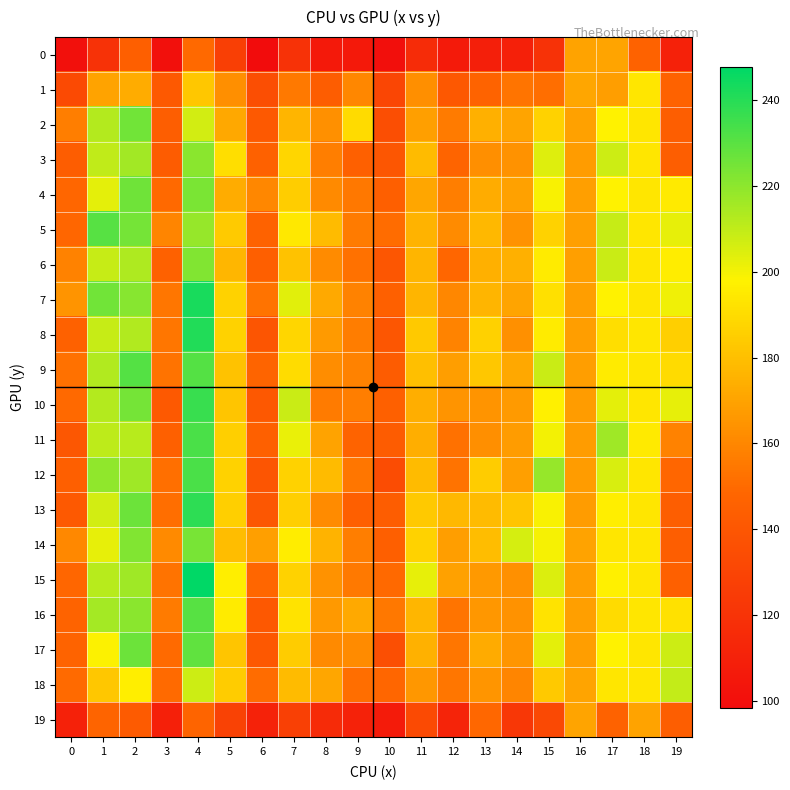

Reading left to right, extract all data points from this chart.

0: 100.9	119.9	145.0	100.9	149.6	126.7	98.4	119.9	105.7	105.6	100.5	116.0	106.5	109.1	109.9	119.6	169.7	170.4	146.4	110.5
1: 133.1	169.7	173.3	141.4	182.7	163.1	135.4	155.5	143.9	159.7	130.8	162.6	140.8	146.9	153.5	151.5	171.1	168.0	193.7	146.5
2: 157.0	212.3	225.2	144.3	206.4	171.5	141.5	176.6	163.5	189.6	135.5	169.0	156.0	174.5	170.3	186.8	169.3	198.1	193.7	144.1
3: 143.9	209.9	215.9	143.3	220.6	190.9	145.7	187.7	157.0	145.6	139.8	178.6	147.5	163.0	163.8	204.6	167.8	208.0	193.6	144.1
4: 148.4	202.9	225.9	149.7	223.4	173.5	159.8	185.2	161.4	155.0	144.6	170.8	157.1	173.5	169.3	199.2	168.9	198.1	193.7	194.9
5: 148.3	230.6	224.5	159.3	218.4	183.9	146.3	194.4	178.8	156.1	150.9	175.8	161.7	177.7	163.8	187.1	168.8	209.0	193.6	202.8
6: 158.0	208.9	213.9	146.0	222.2	176.7	144.9	181.0	161.6	152.1	139.3	176.4	148.5	174.6	174.7	195.6	168.6	208.6	193.6	196.1
7: 164.5	225.5	221.5	154.3	242.9	186.9	152.8	203.7	172.4	158.2	145.3	176.5	160.2	176.4	170.3	191.7	168.4	198.1	193.7	201.0
8: 146.1	208.8	213.2	154.0	240.8	186.7	139.2	188.2	167.1	156.7	139.4	183.3	159.0	186.2	163.5	195.3	167.9	191.1	193.7	185.7
9: 152.3	213.2	231.2	152.8	231.3	180.9	147.8	190.4	162.2	158.3	143.3	179.7	168.0	182.6	171.7	208.4	168.2	195.8	193.7	189.8
10: 149.4	212.5	224.9	141.5	236.2	181.9	140.8	208.5	156.0	157.2	145.3	173.7	164.7	164.8	166.7	197.3	167.6	202.9	193.7	202.5
11: 139.9	210.8	211.9	145.4	233.2	185.8	145.2	202.1	169.6	147.2	143.0	173.9	152.1	163.0	167.4	200.1	167.7	216.6	194.7	158.4
12: 145.0	219.6	216.5	151.9	232.8	186.6	138.7	187.1	178.9	154.4	134.5	178.5	153.0	184.4	168.9	218.2	167.4	205.6	193.7	148.1
13: 141.4	206.8	226.4	151.2	239.0	185.8	140.3	185.8	161.6	144.8	143.6	183.1	177.4	178.9	182.2	199.2	167.8	197.0	193.7	144.1
14: 160.5	202.5	222.4	161.3	224.4	179.4	168.5	196.4	175.9	157.0	144.6	187.0	168.1	179.2	205.9	199.7	169.8	194.0	193.7	144.1
15: 148.3	211.8	216.3	153.0	247.8	196.9	148.1	186.8	164.2	155.1	149.6	202.4	169.4	166.2	163.3	204.8	168.1	197.1	193.7	145.1
16: 147.4	215.5	220.5	156.0	230.8	195.4	140.7	192.9	166.1	172.4	154.8	176.7	153.3	165.9	163.8	192.6	168.6	189.9	193.7	192.1
17: 147.3	198.3	226.7	149.8	228.8	182.4	140.7	184.3	161.2	161.8	136.0	175.0	154.0	172.6	165.5	203.3	168.0	198.1	193.7	208.0
18: 150.3	182.7	196.5	150.0	207.9	184.4	150.5	178.5	171.3	151.1	148.1	165.7	154.3	165.5	159.3	183.3	170.4	193.7	193.7	209.3
19: 110.5	147.6	142.4	109.8	148.0	128.6	110.9	127.2	115.5	111.1	106.7	133.2	112.2	148.6	122.7	132.8	170.2	146.5	170.1	144.1